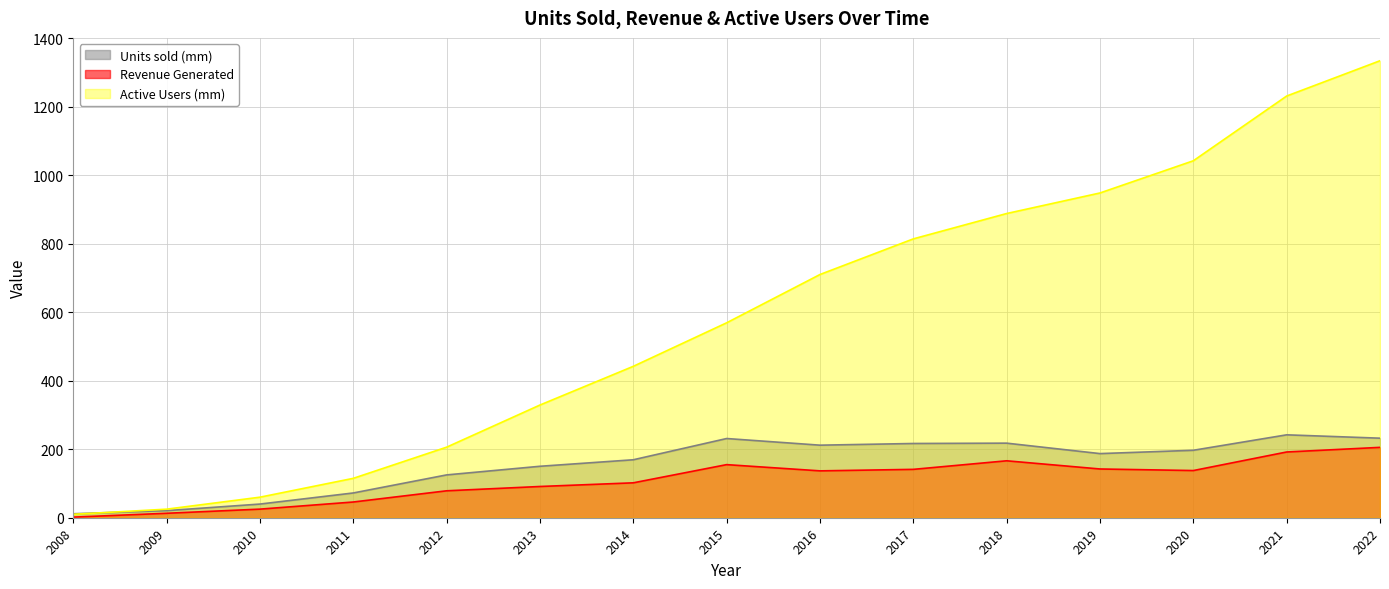

What is the value of the Revenue Generated point at the 9th from the left?

136.8